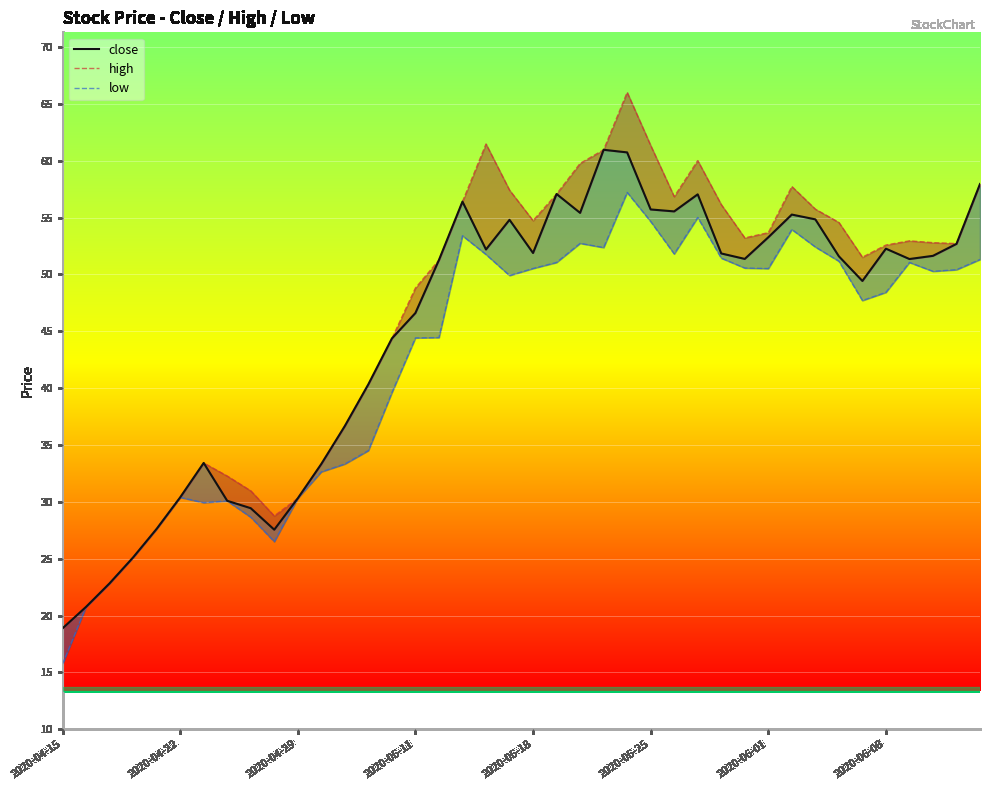

Where is high nearest to the value 42?

13